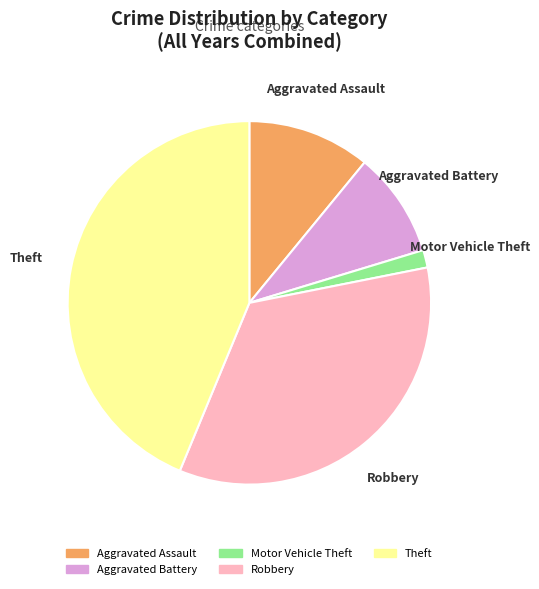

Which slice is the largest?

Theft